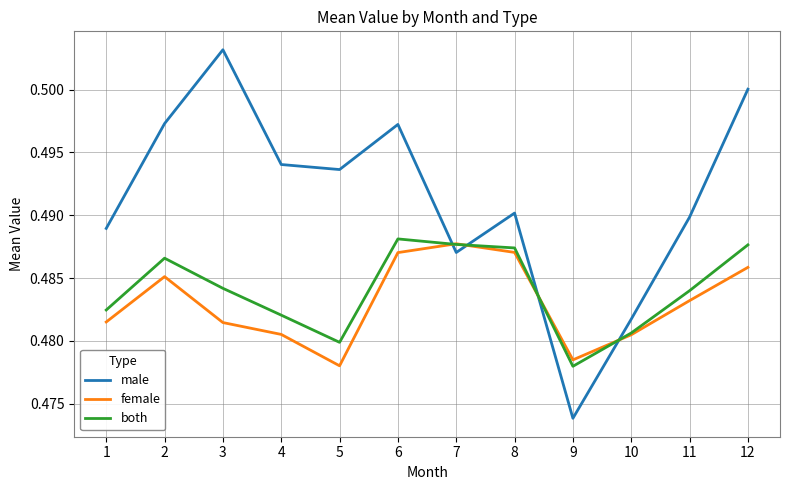

Which category has the highest value across all series?

3